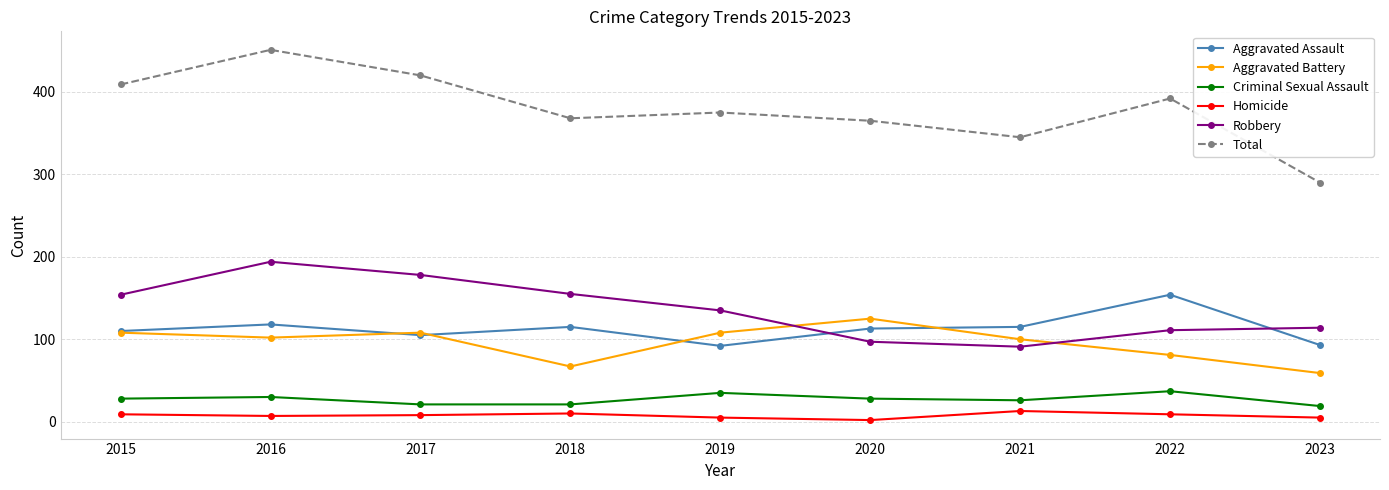

What is the value of the Homicide point at the 4th from the left?

10